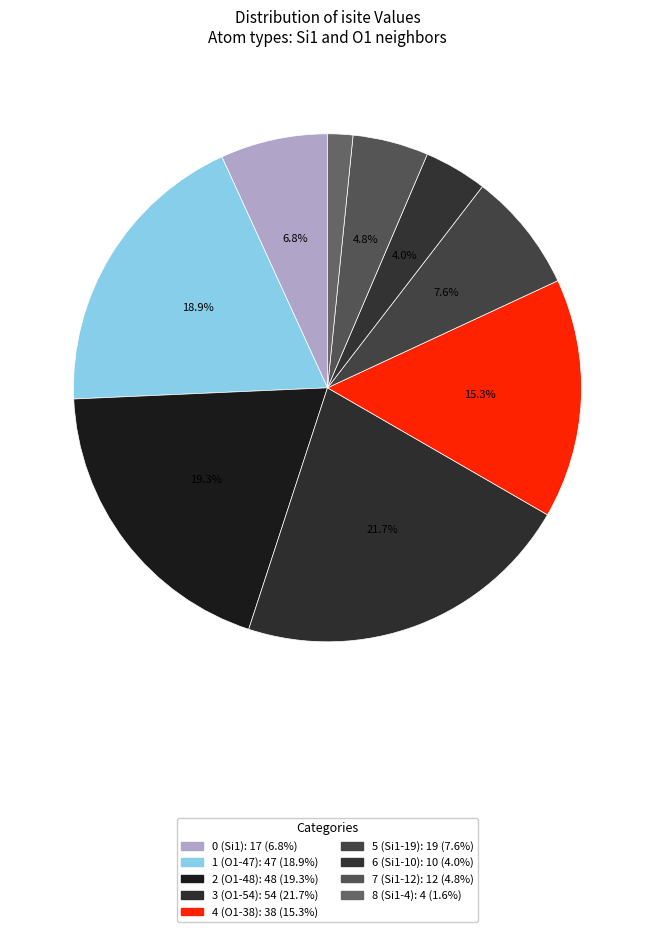

How many slices are in this pie chart?

9